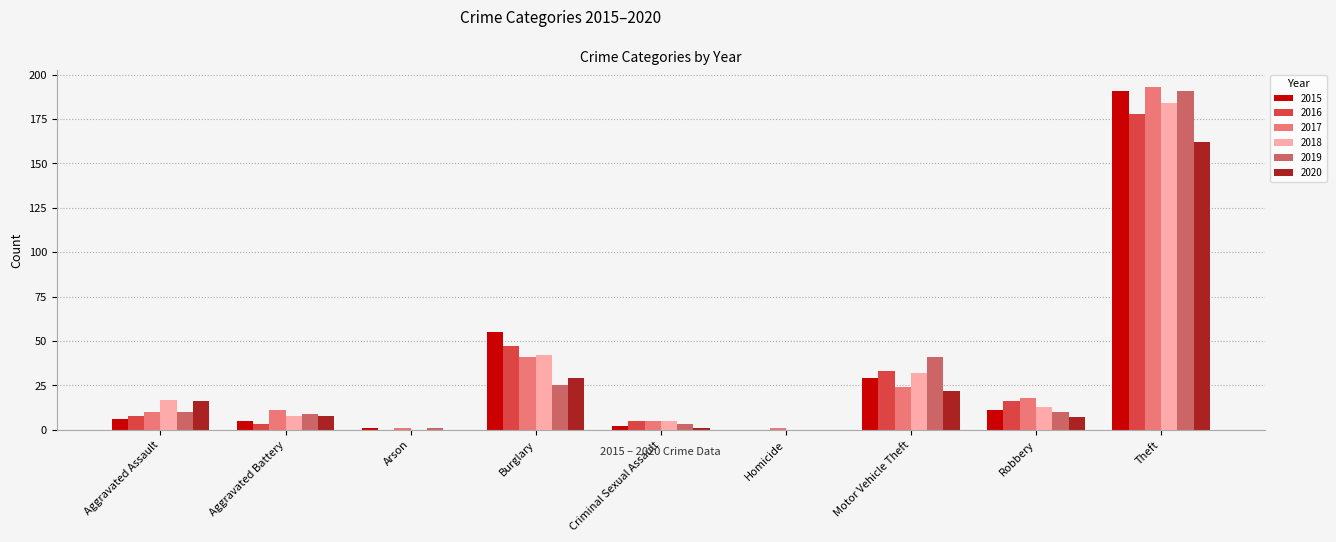

Where is 2016 nearest to the value 89?

Burglary